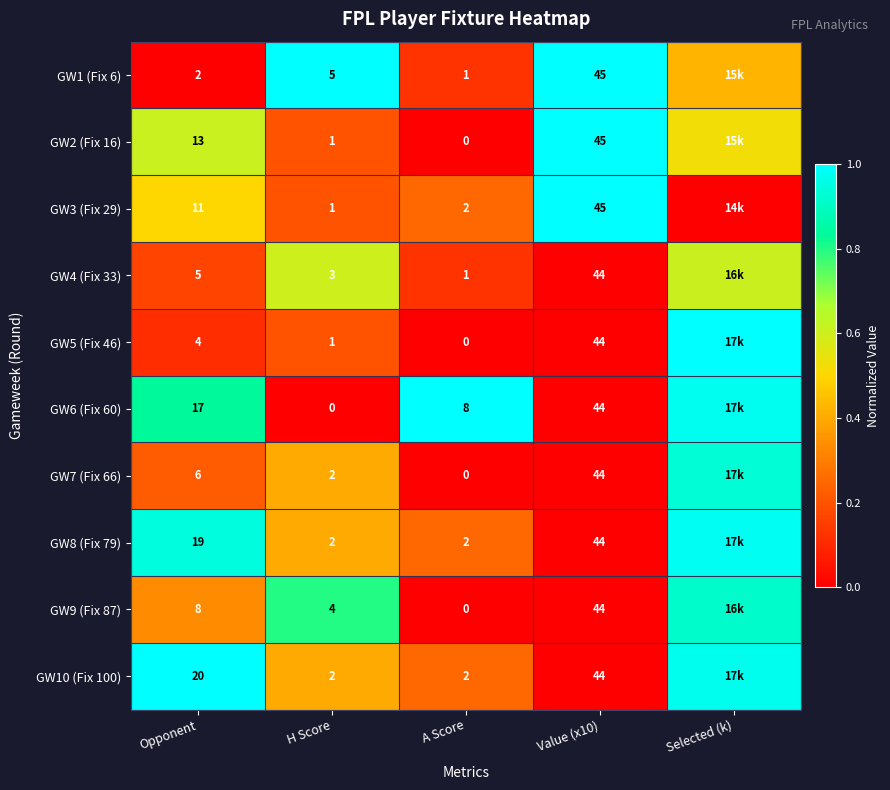

What is the spread (max minus min) of values at Opponent?

18.0